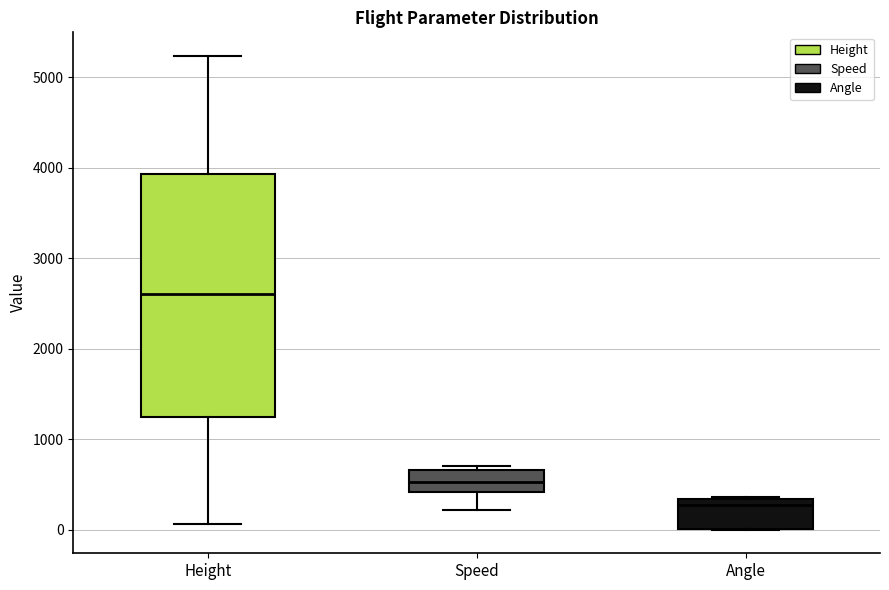

Reading left to right, transcribe this box plot: for each box, give where its median line is, the range the box spans, and where its two whiskers end, as read against the y-axis. The values are not printed on the chart, so give them approximately, as read against the axis.

Height: median 2600, box 1200 to 3900, whiskers 100 to 5200
Speed: median 500, box 400 to 700, whiskers 200 to 700 (just above the box's upper edge)
Angle: median 300 (just below the box's upper edge), box 0 to 300, whiskers 0 to 400